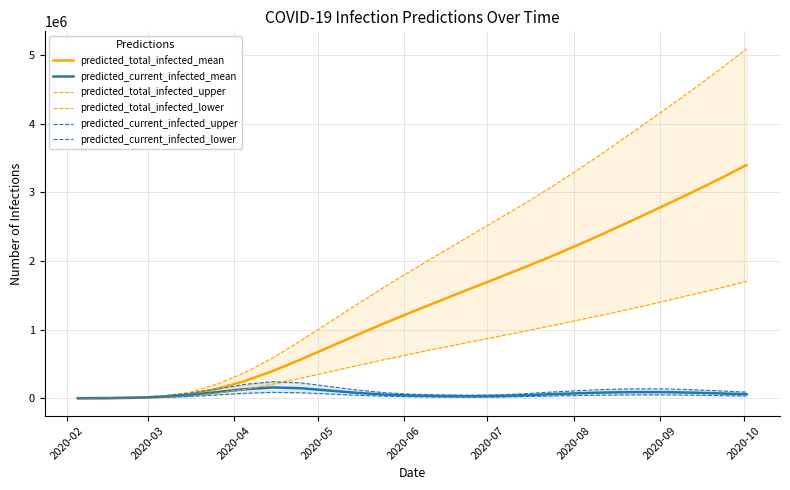

What is the highest value of the predicted_current_infected_mean series?

156782